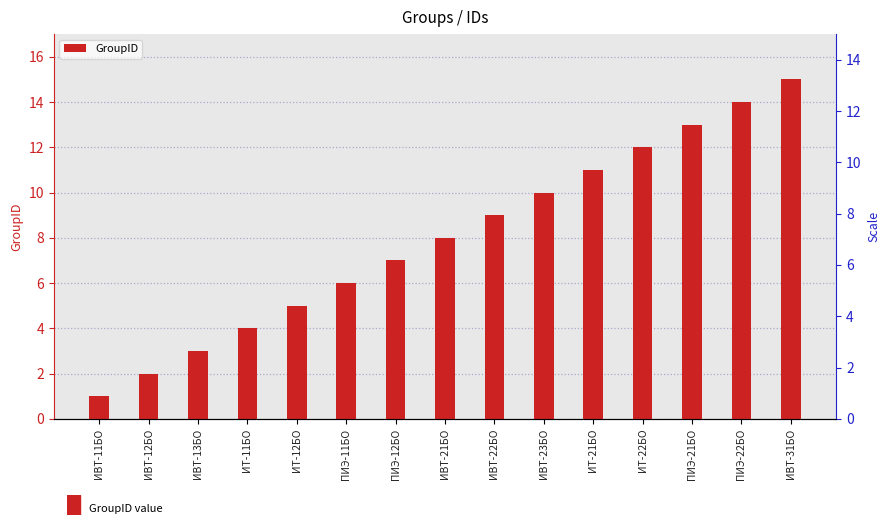

What is the difference between the maximum and minimum values?

14